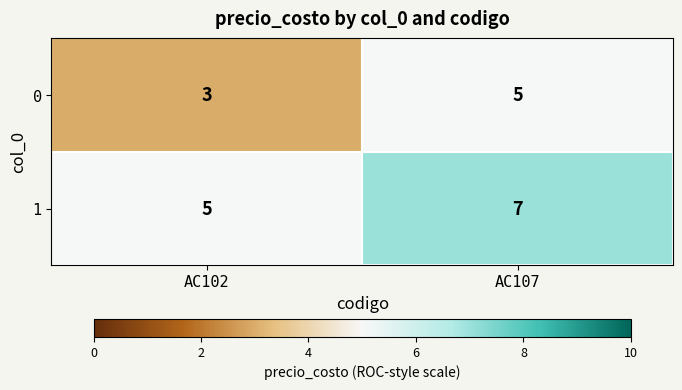

Count the number of data series in this chart.

2